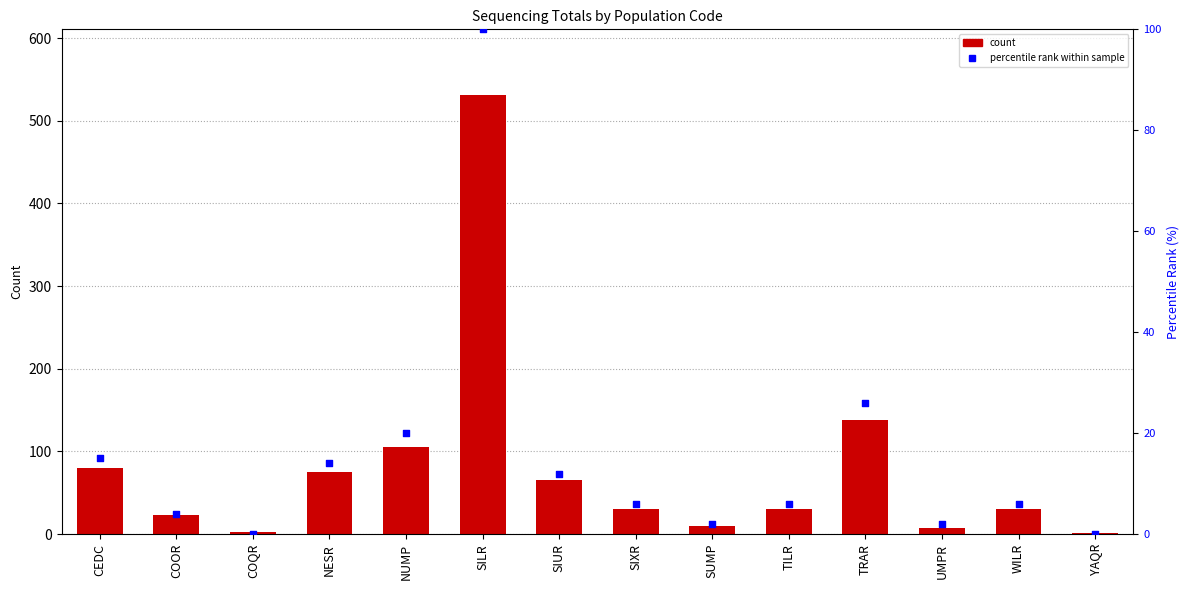

Which series reaches the minimum Y coordinate?

percentile rank within sample